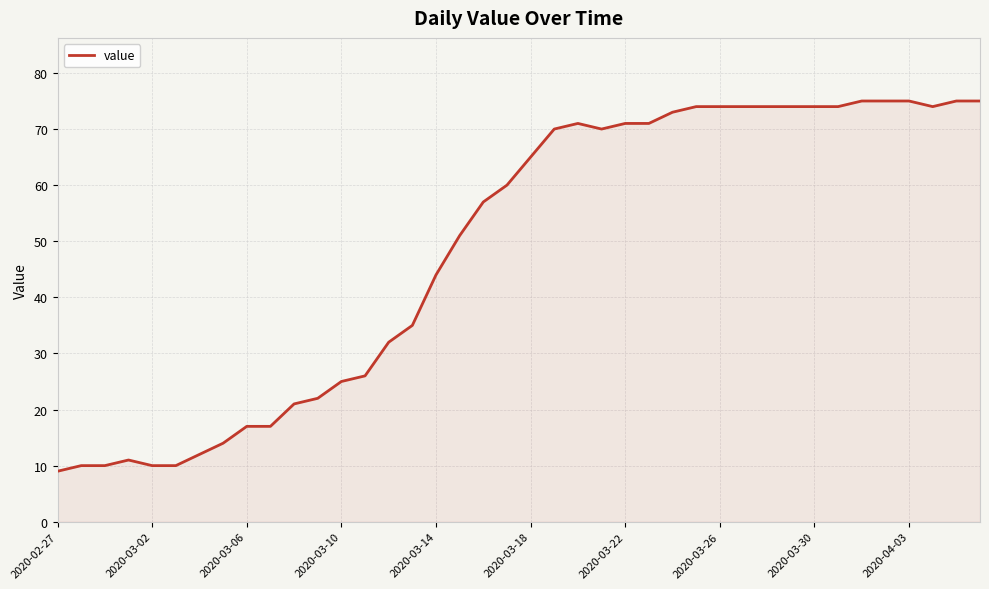

What is the smallest value displayed?

9